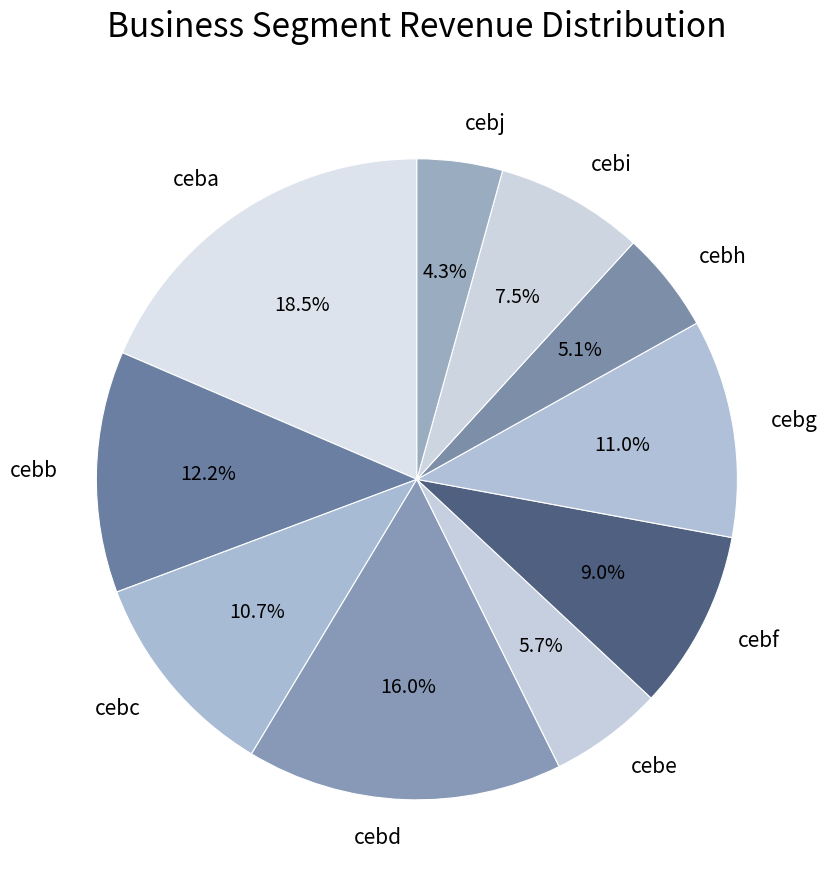

Between cebb and ceba, which is larger?

ceba